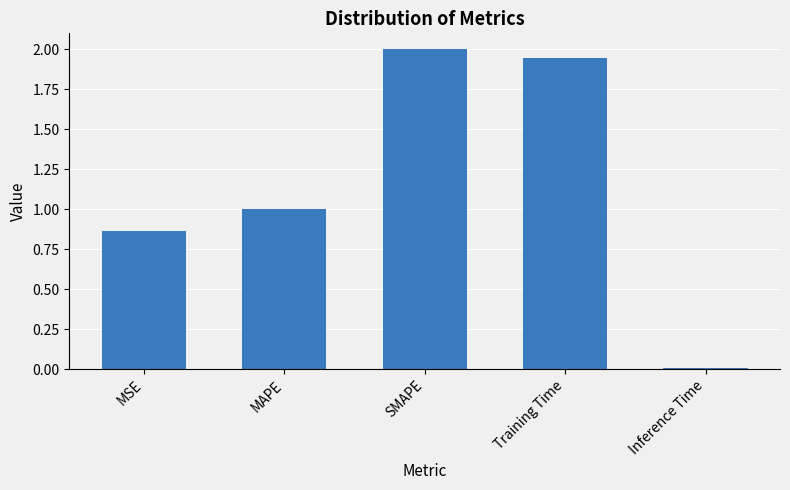

Which has a higher value, Inference Time or MAPE?

MAPE